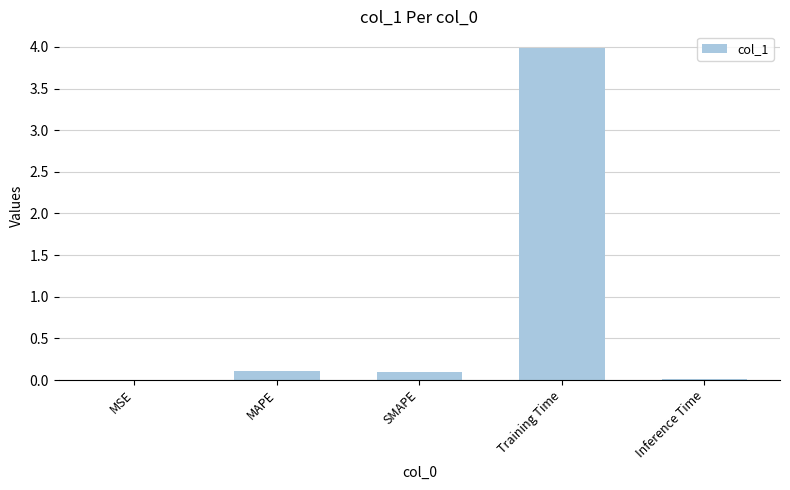

True or false: the data shows 1.0 at Training Time.

False